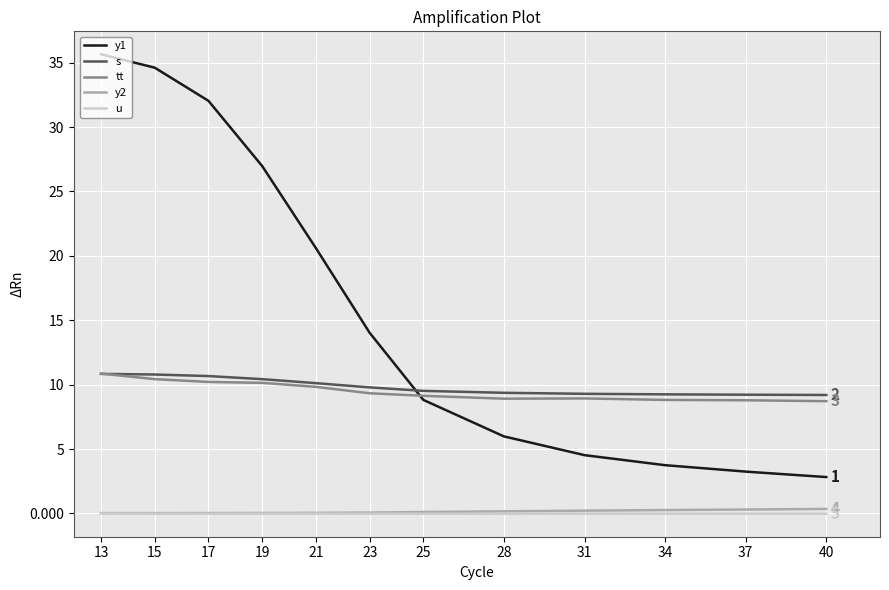

What is the difference between the s values at 31 and 21?

0.8